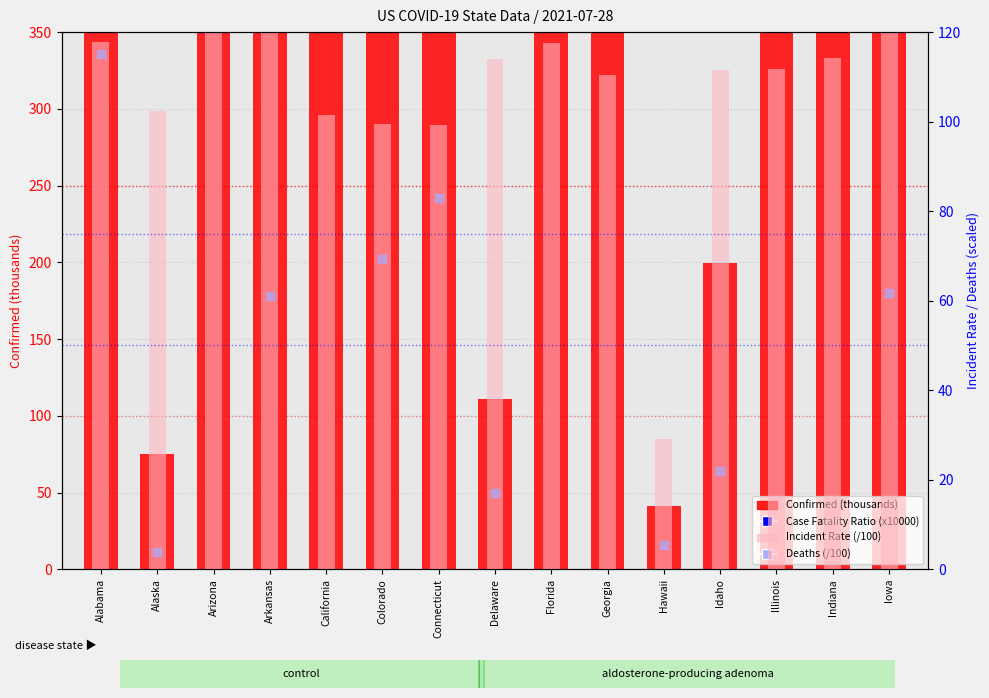

Which series contains the lowest Y value?

Deaths (/100)